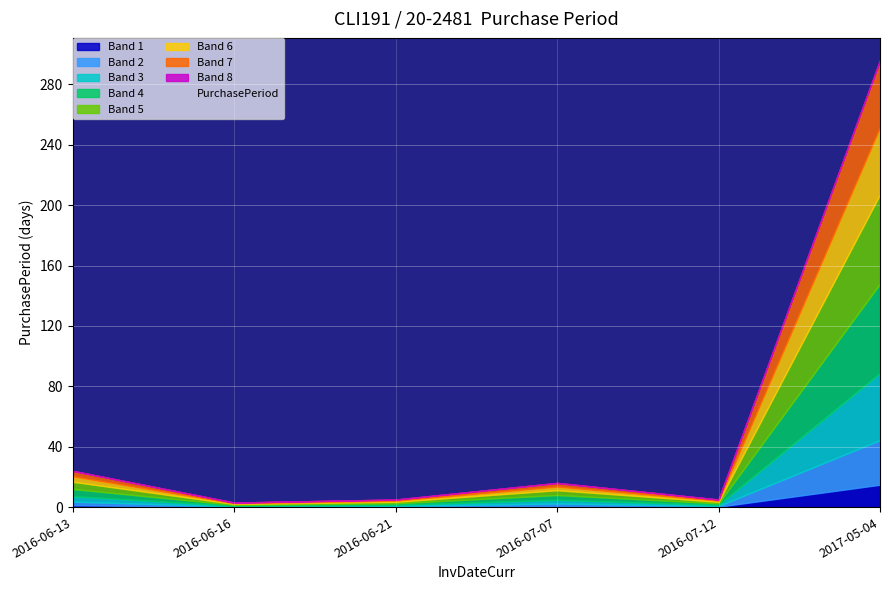

Which category has the highest value across all series?

2017-05-04